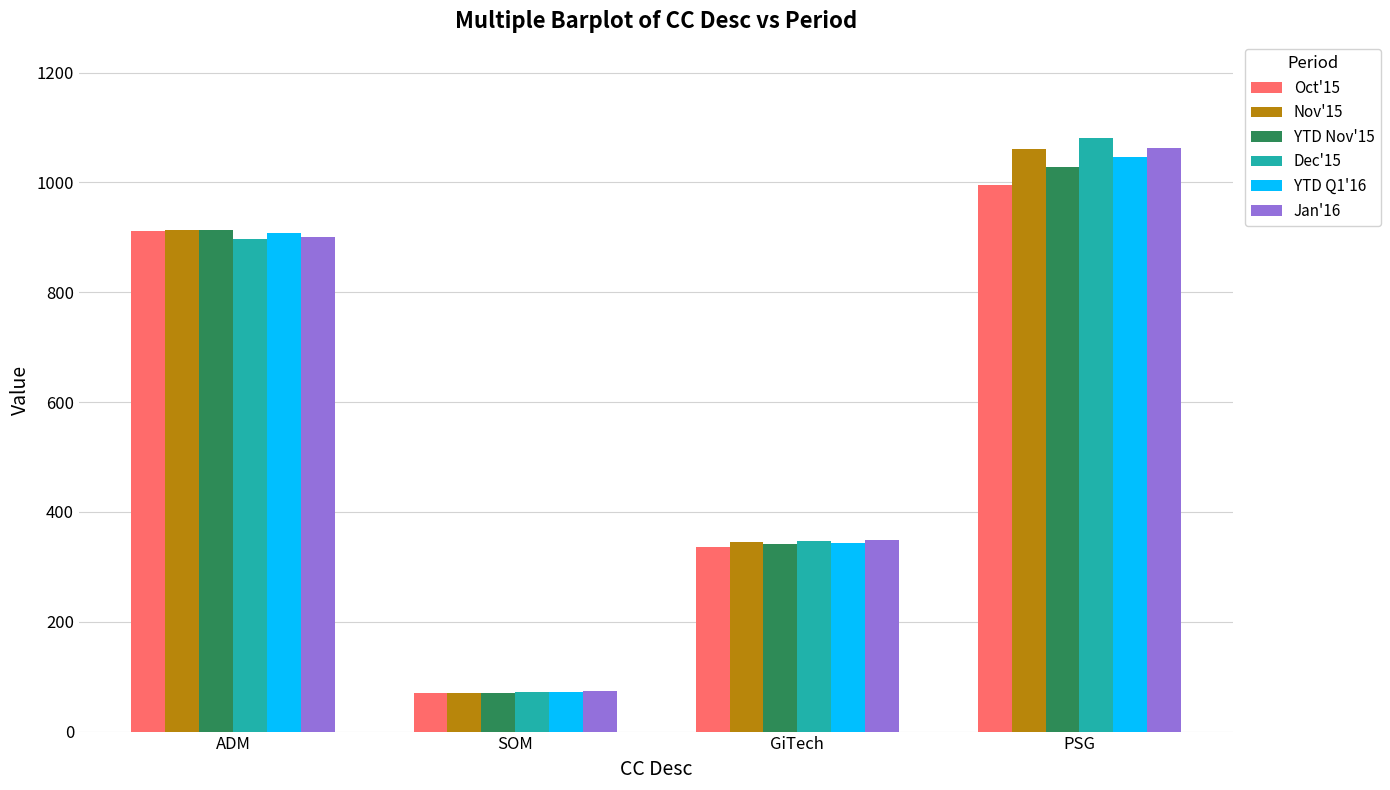

How many groups of bars are there?

4